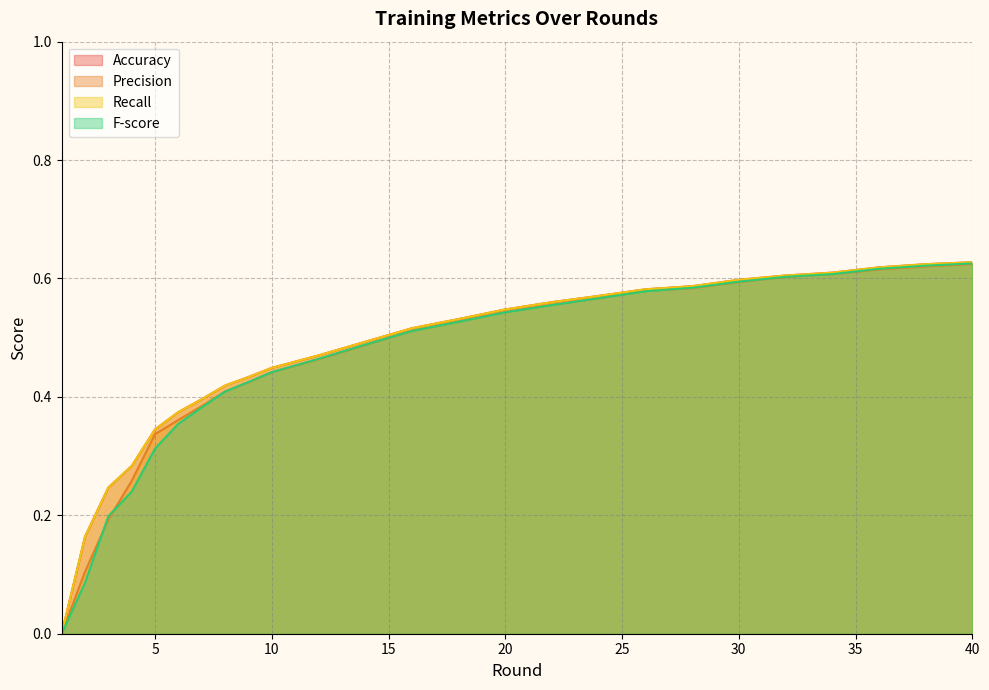

How many values in the F-score series exceed 0?

24